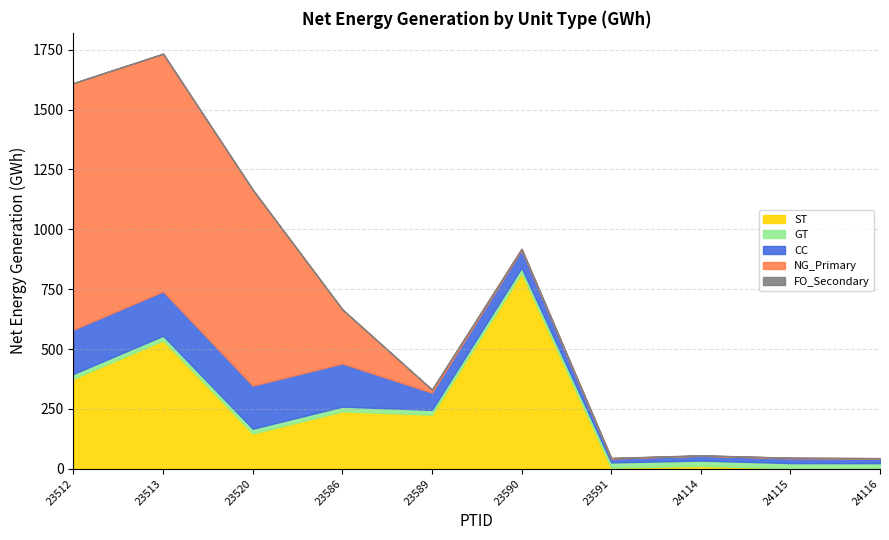

The FO_Secondary series shows 0.7 at 23513. True or false?

True